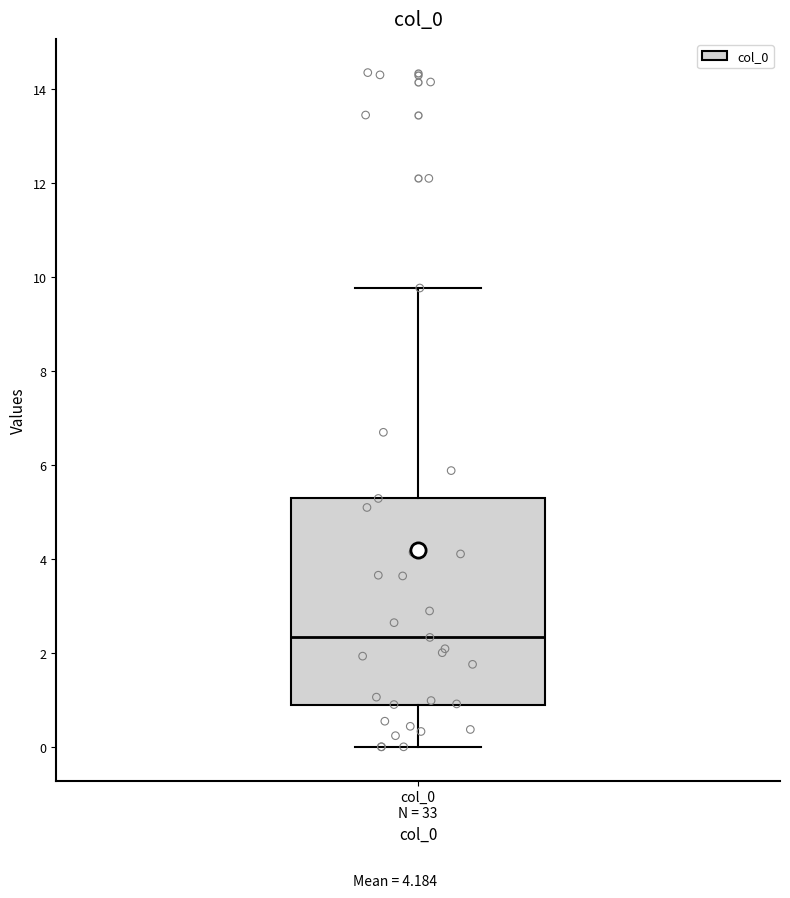

Transcribe this box plot: give where the median line is, the range the box spans, and where the two whiskers end, as read against the y-axis. The values are not printed on the chart, so give them approximately, as read against the axis.

median 2.4, box 1.0 to 5.2, whiskers 0.0 to 9.8